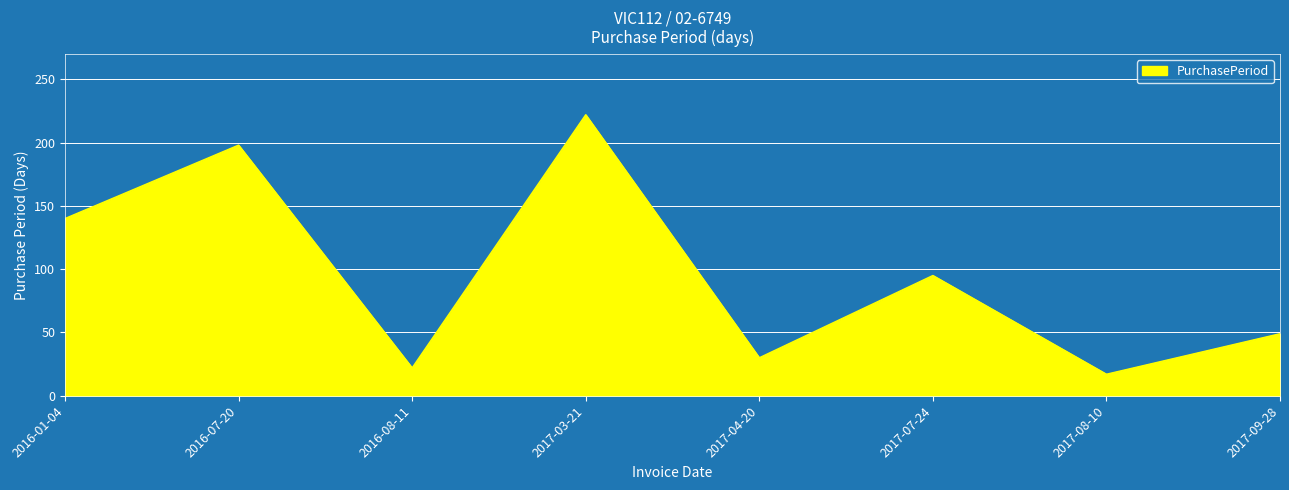

Rank the categories by value from lowest to highest.

2017-08-10, 2016-08-11, 2017-04-20, 2017-09-28, 2017-07-24, 2016-01-04, 2016-07-20, 2017-03-21